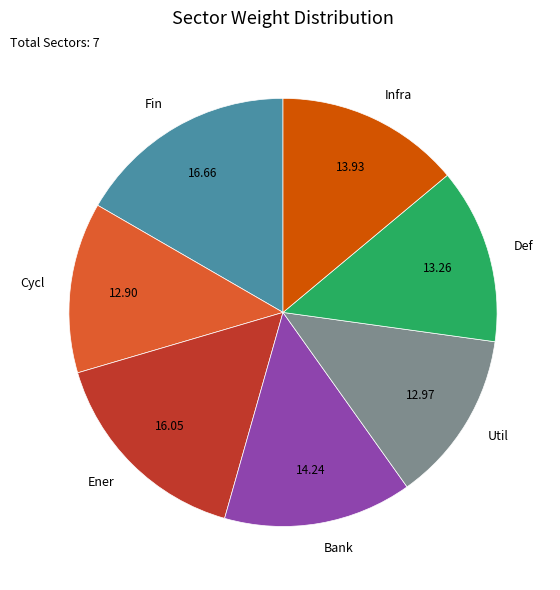

Which has a higher value, Ener or Def?

Ener